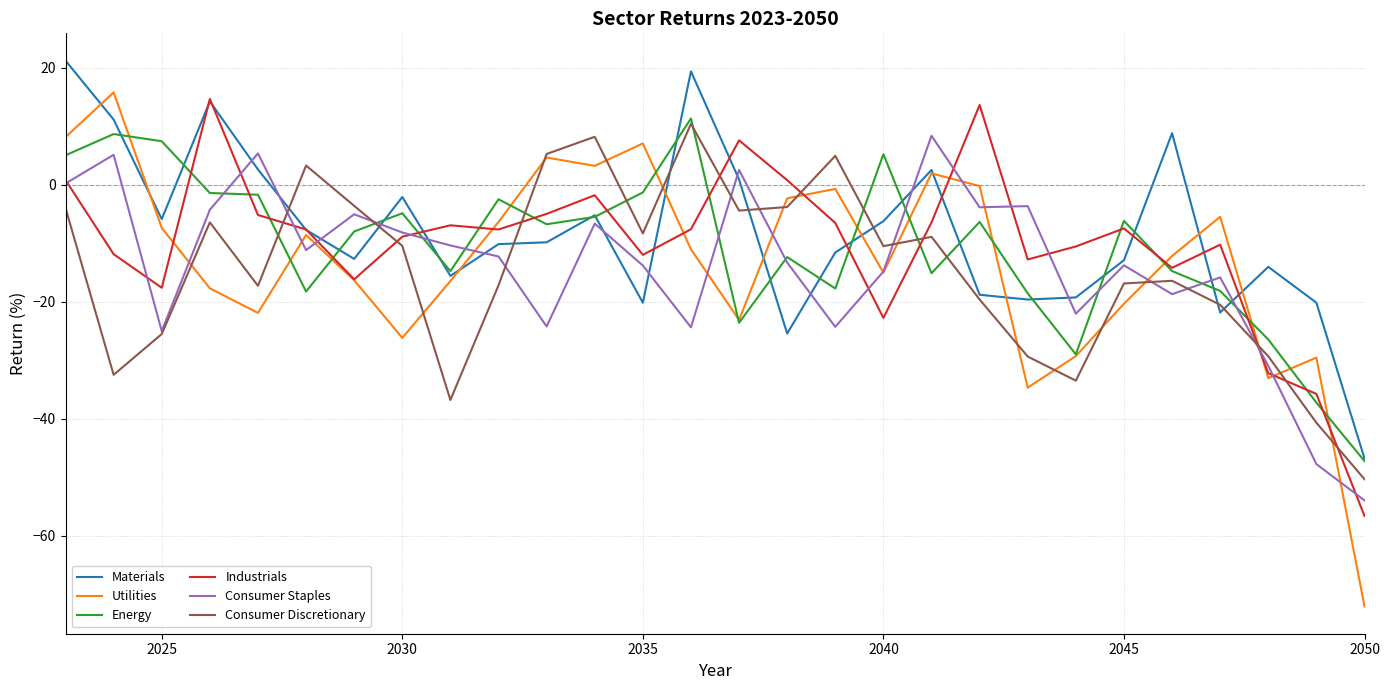

How many positive values does the Consumer Discretionary series have?

5